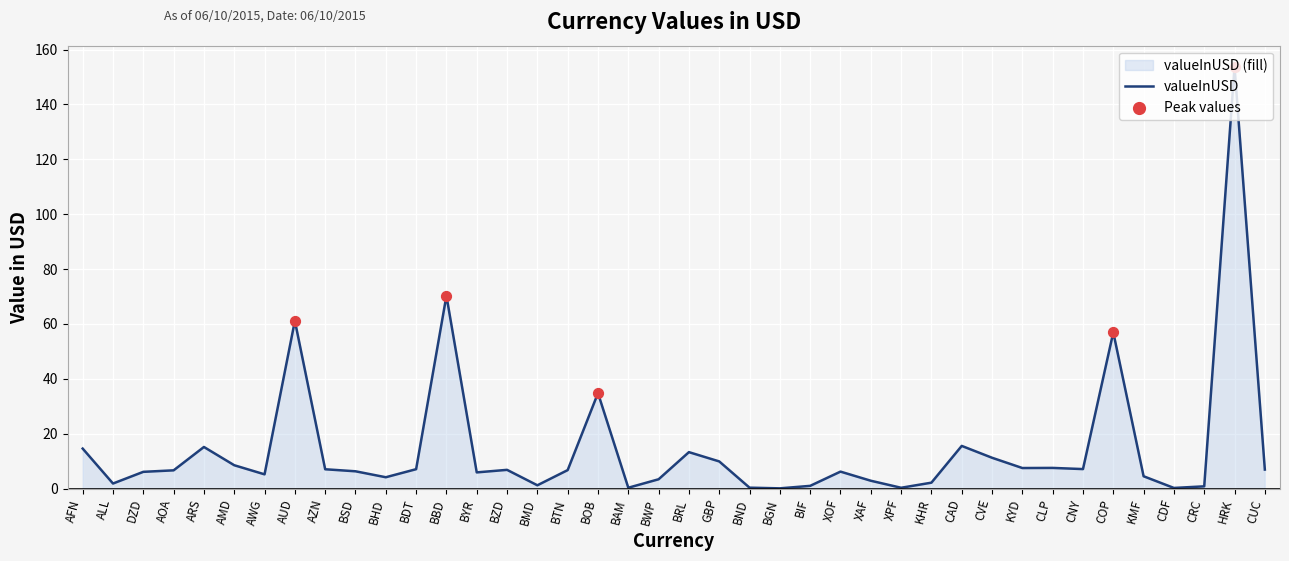

What is the ratio of the value at BMD to the value at BWP?

0.4